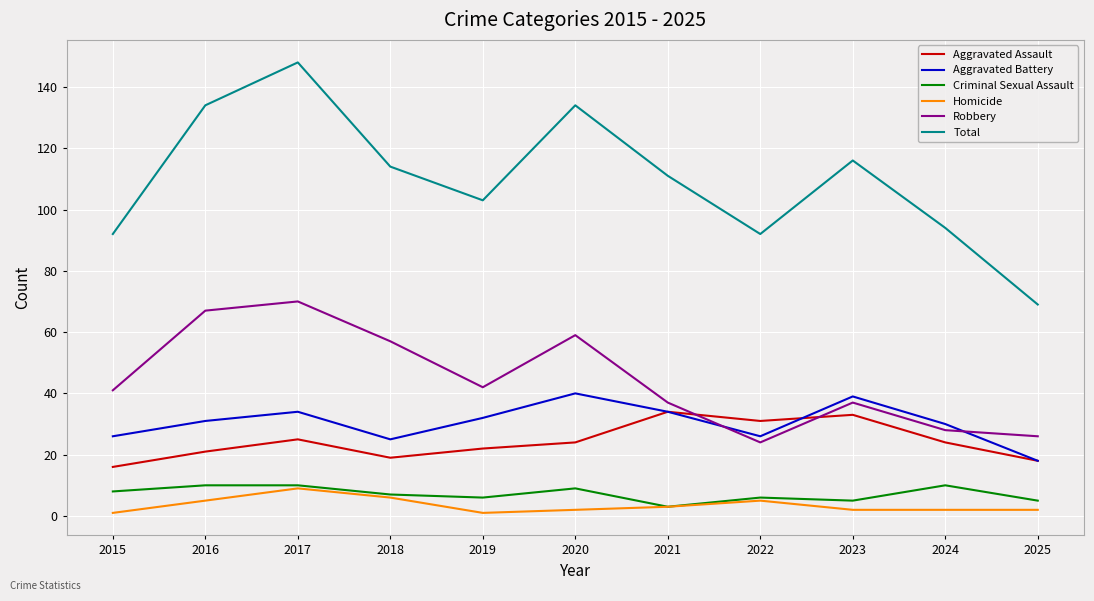

The Robbery series shows 67 at 2016. True or false?

True